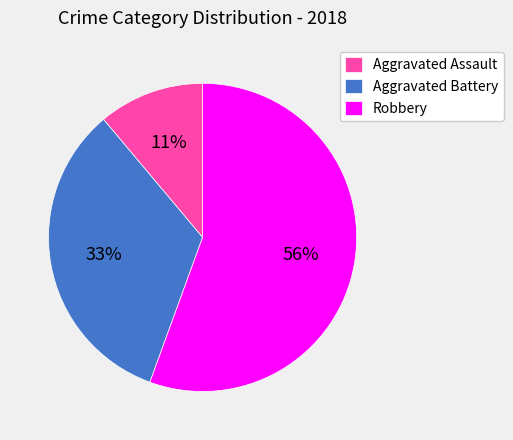

Which has a higher value, Aggravated Battery or Robbery?

Robbery